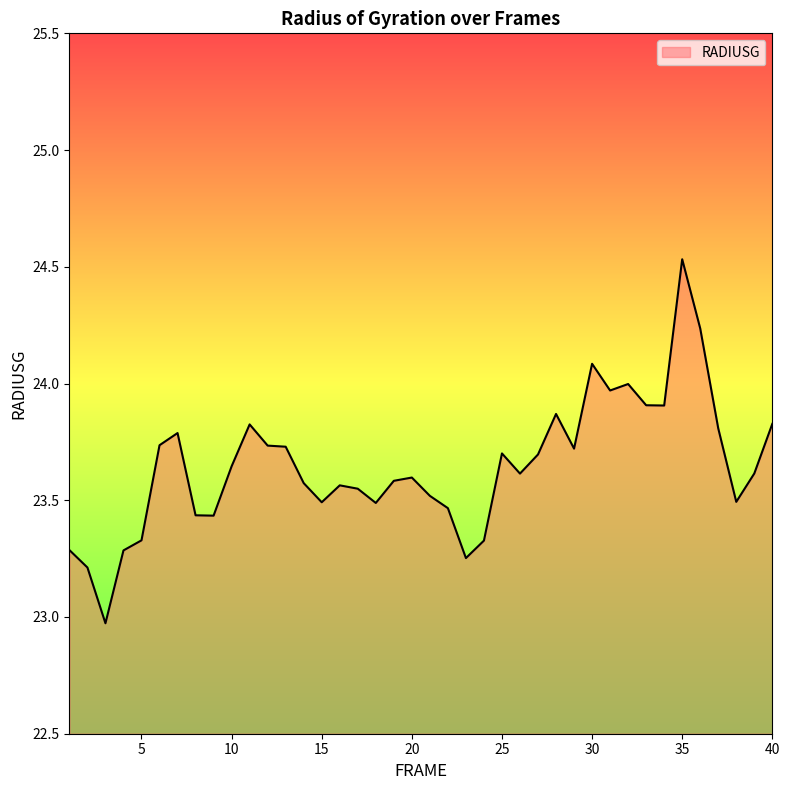

How many values exceed 23?

39